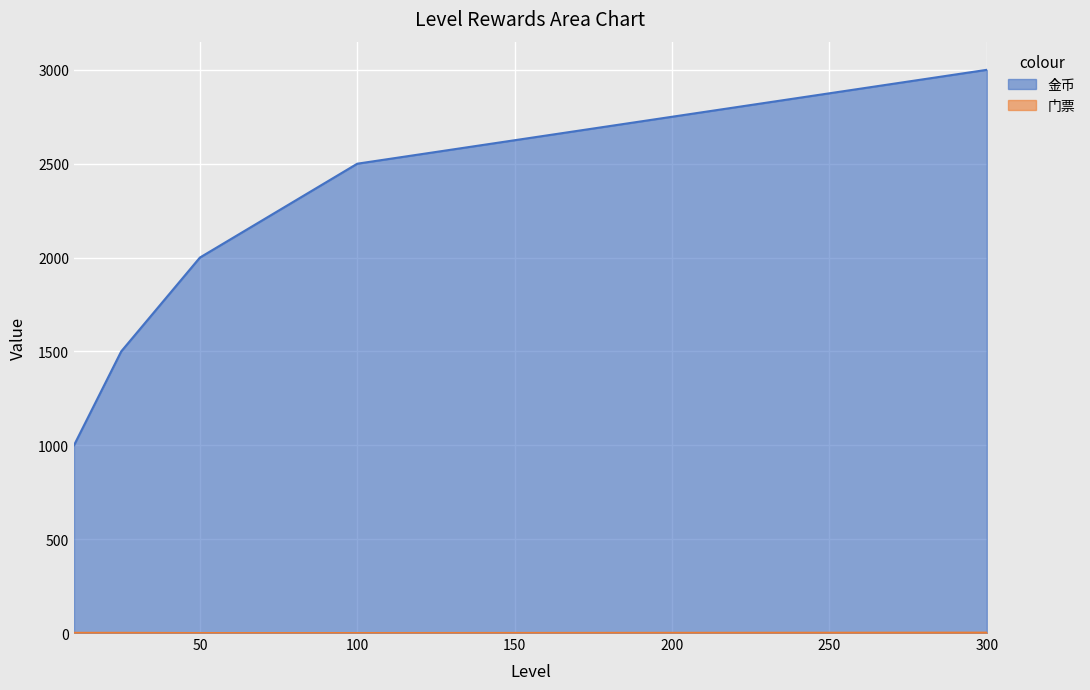

Is it true that 金币 equals 1000 at 10?

True